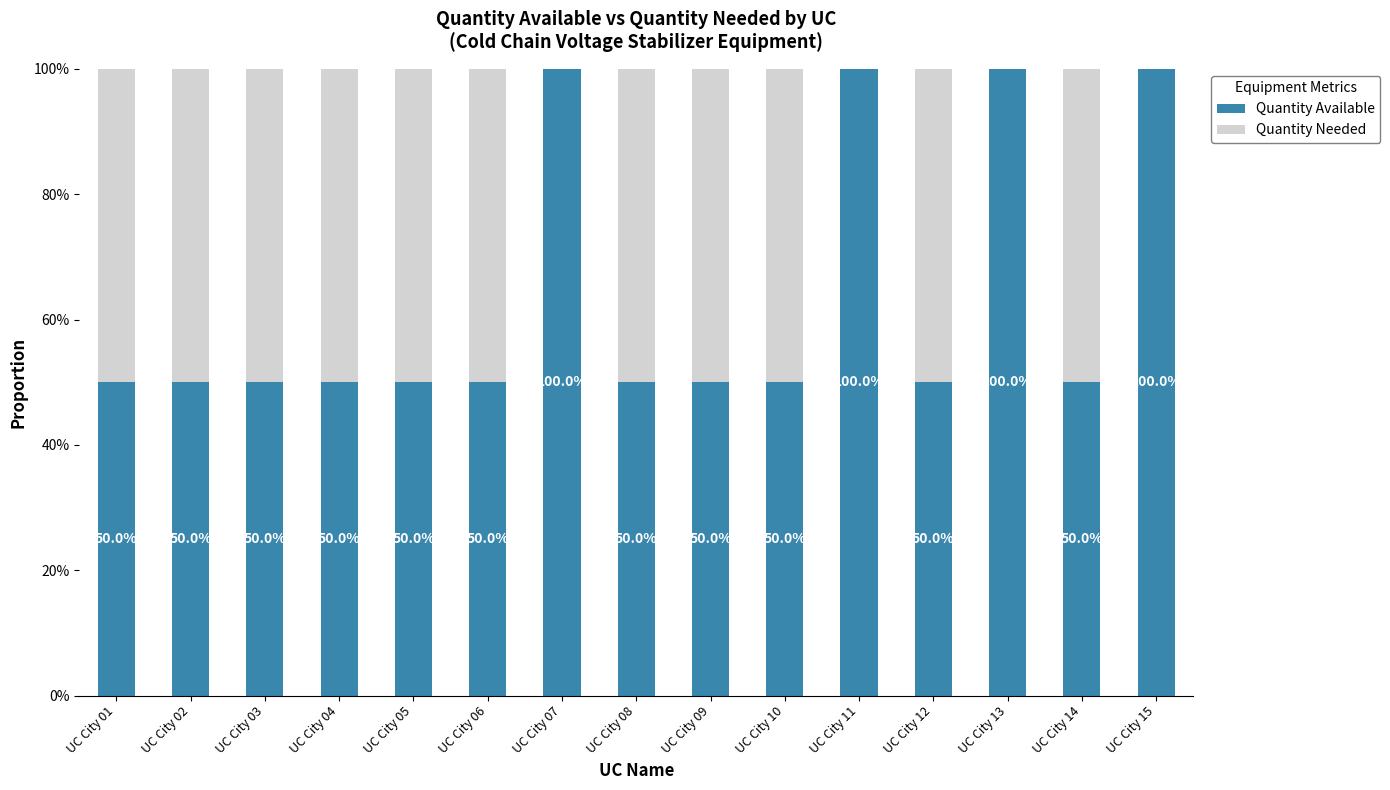

How many data points in Quantity Available are above 50?

4